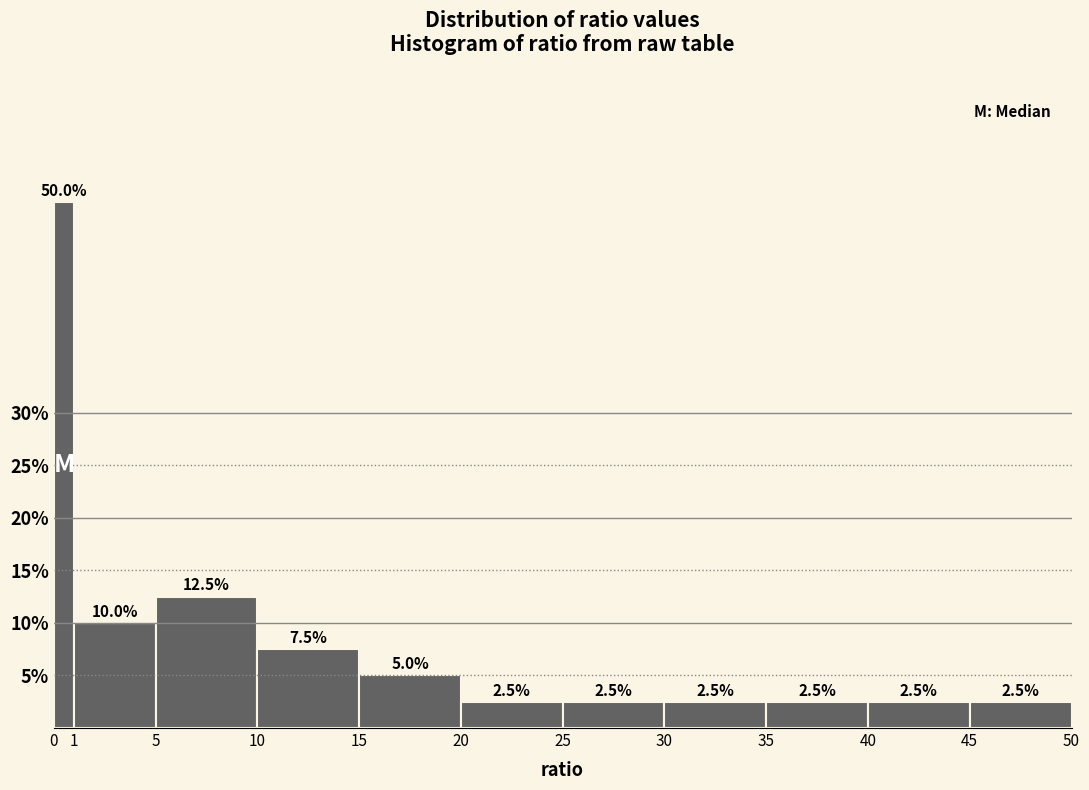

Over which range of the x-axis is the bar tallest?

0 to 1